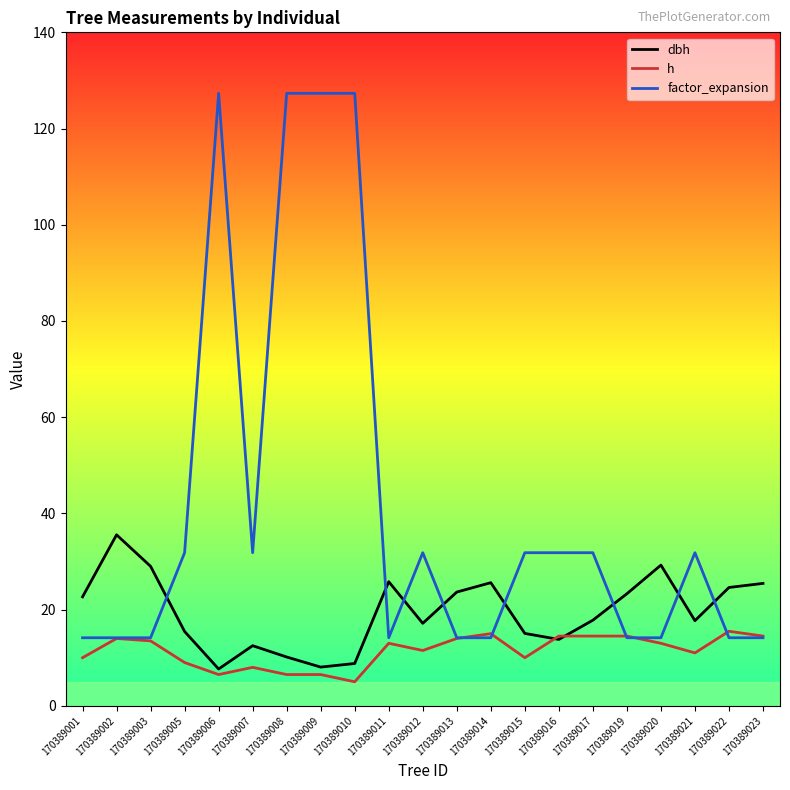

Is the value of factor_expansion at 170389019 greater than the value of dbh at 170389013?

No